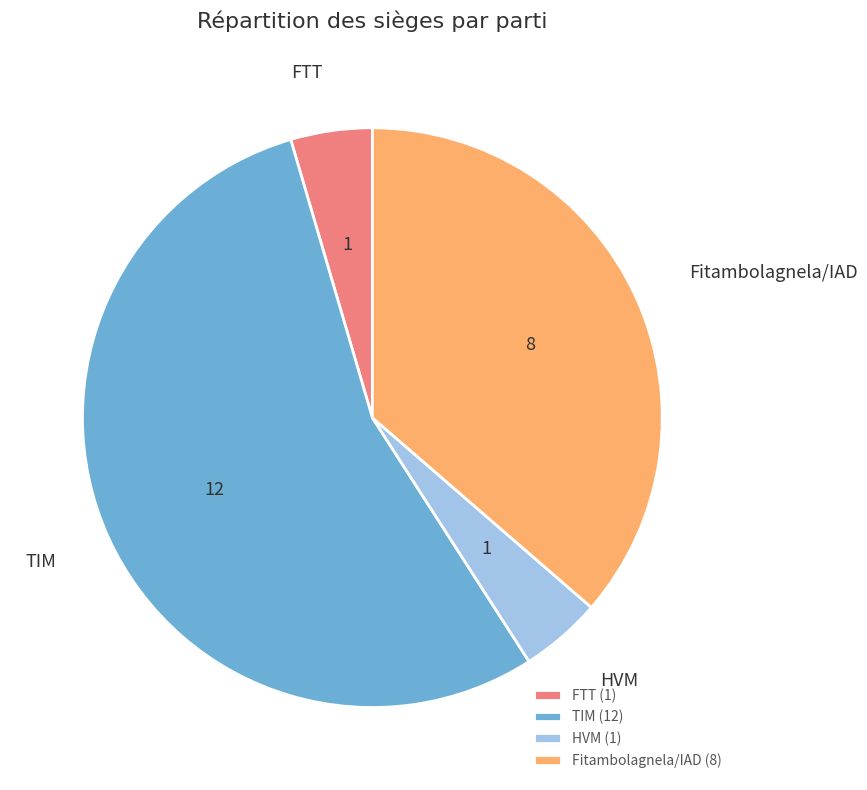

The FTT (1) slice represents 12% of the pie. True or false?

False